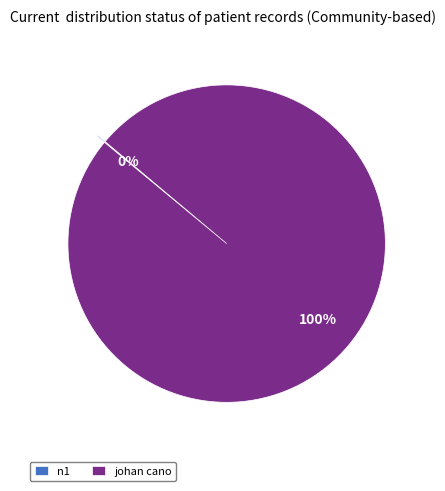

To the nearest percent, what portion does johan cano represent?

100%